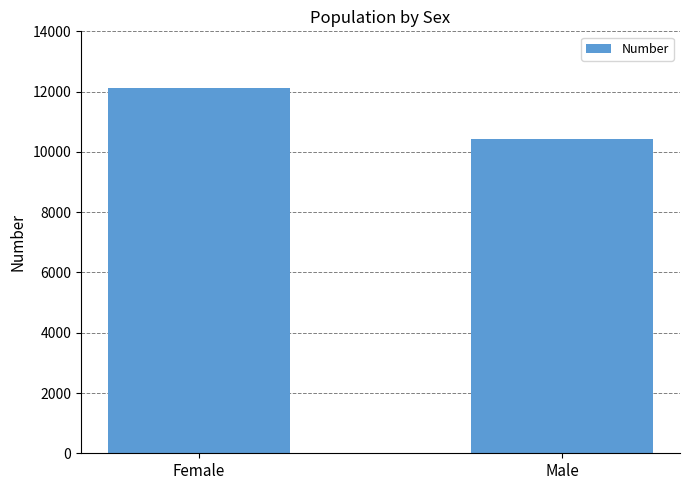

What is the approximate value at Male, to the nearest 50?

10450